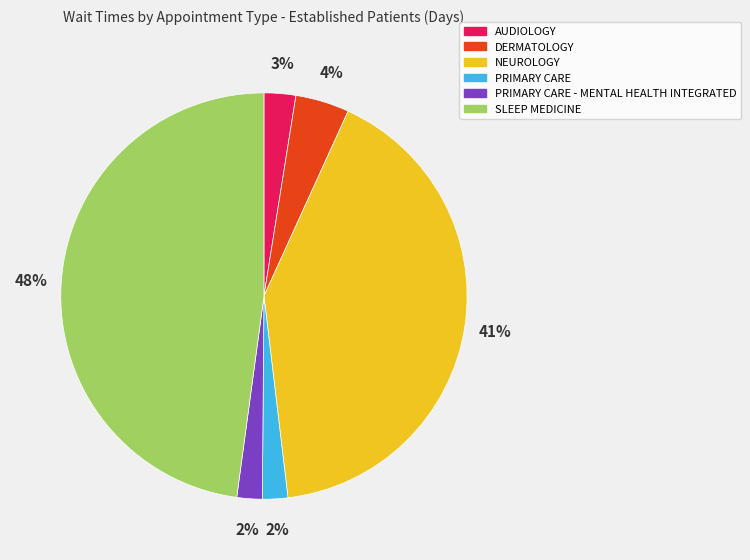

Is there a majority slice in this chart?

No